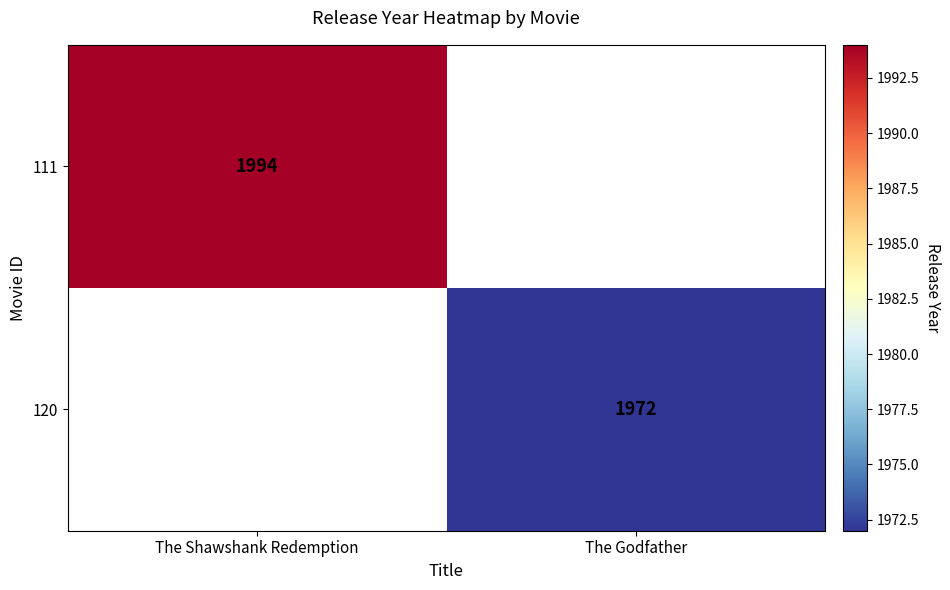

Is the value of 120 at The Godfather greater than the value of 111 at The Shawshank Redemption?

No